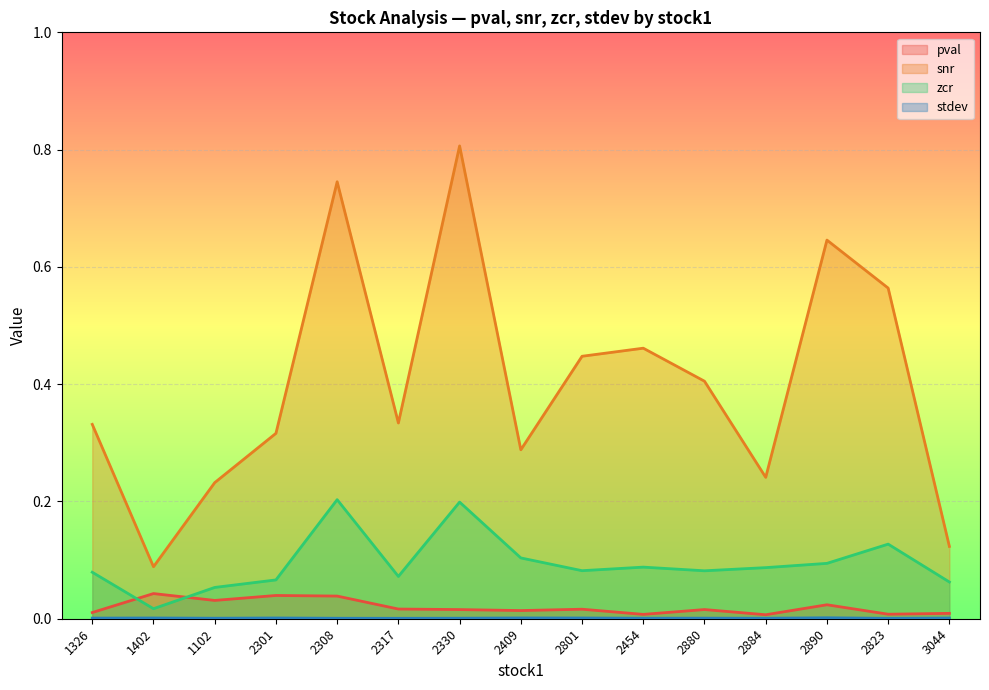

In zcr, how many points are higher than both neighbors (excluding endpoints)?

4